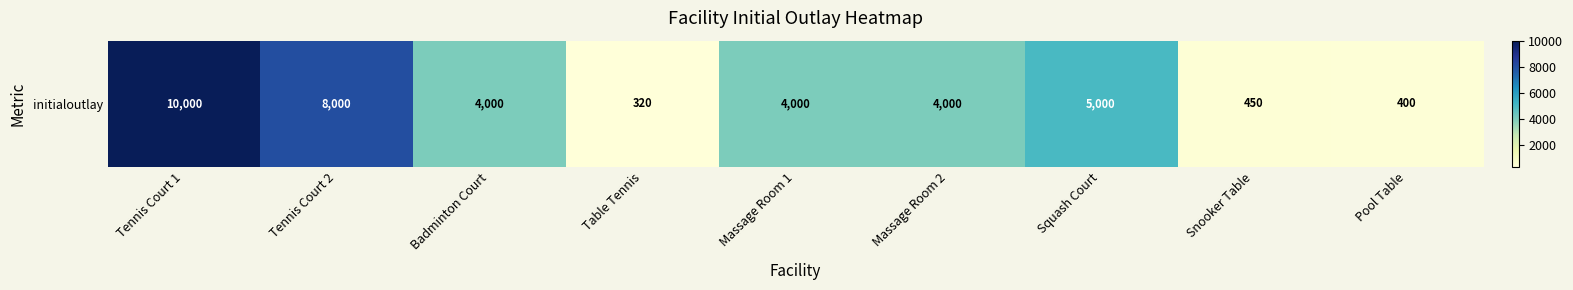

At which category does the chart reach its peak across all series?

Tennis Court 1